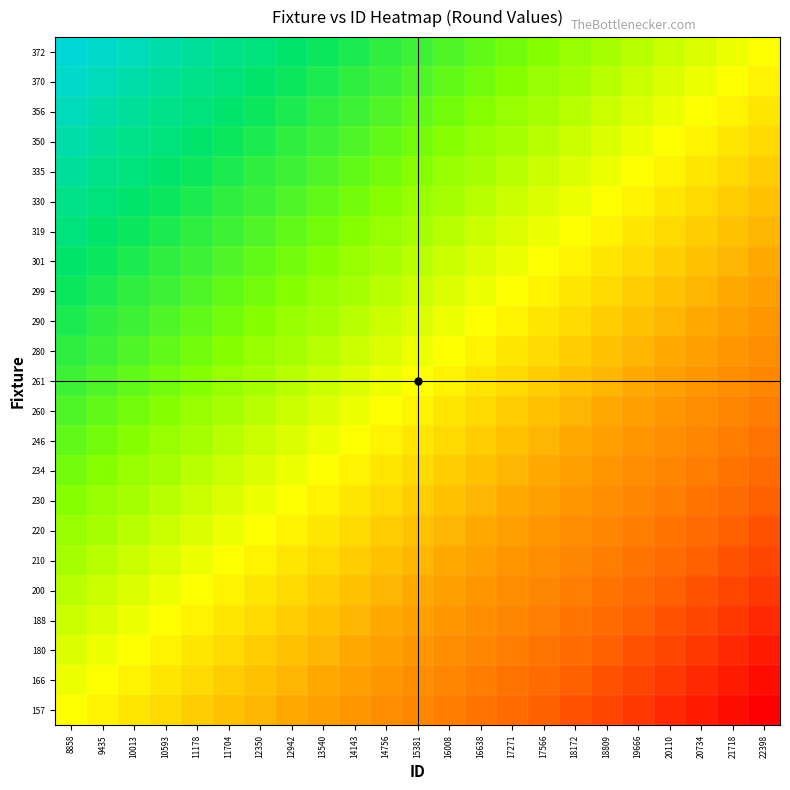

What is the smallest value displayed?

-22